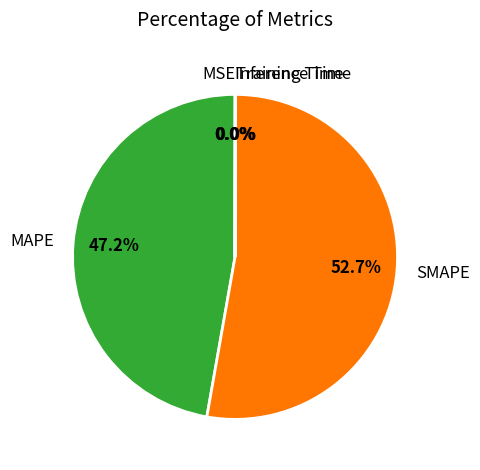

To the nearest percent, what is the average slice percentage?

20%